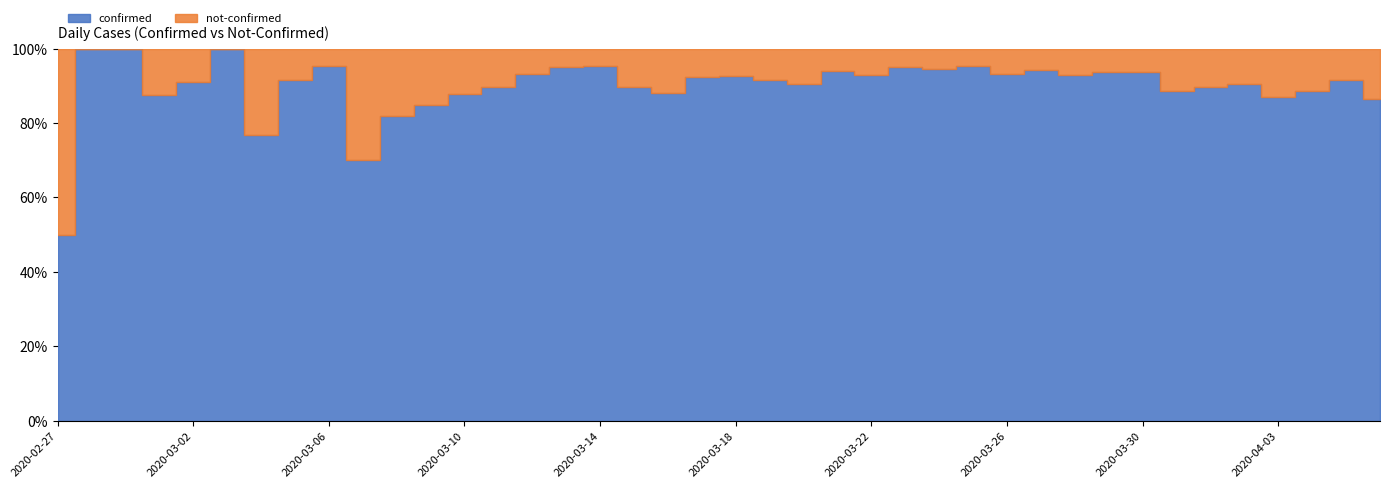

Which series changed the most between 2020-02-27 and 2020-03-31?

confirmed